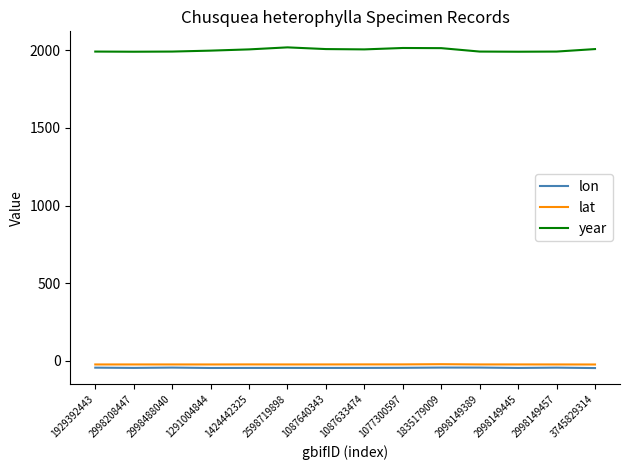

What is the difference between the lon values at 1929392443 and 1077300597?

1.0